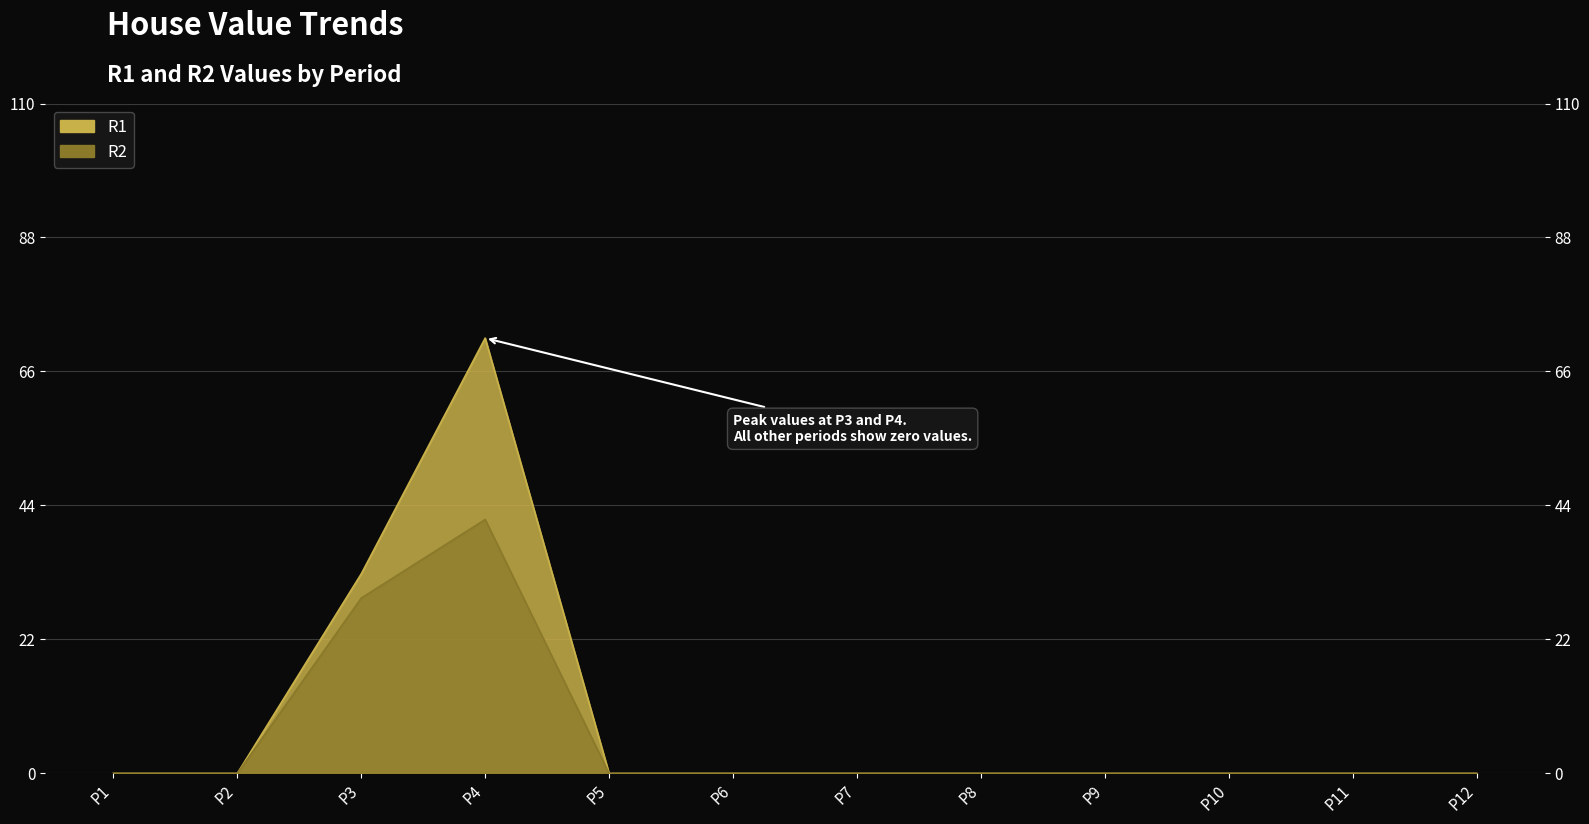

At which label does R2 reach its peak?

P4